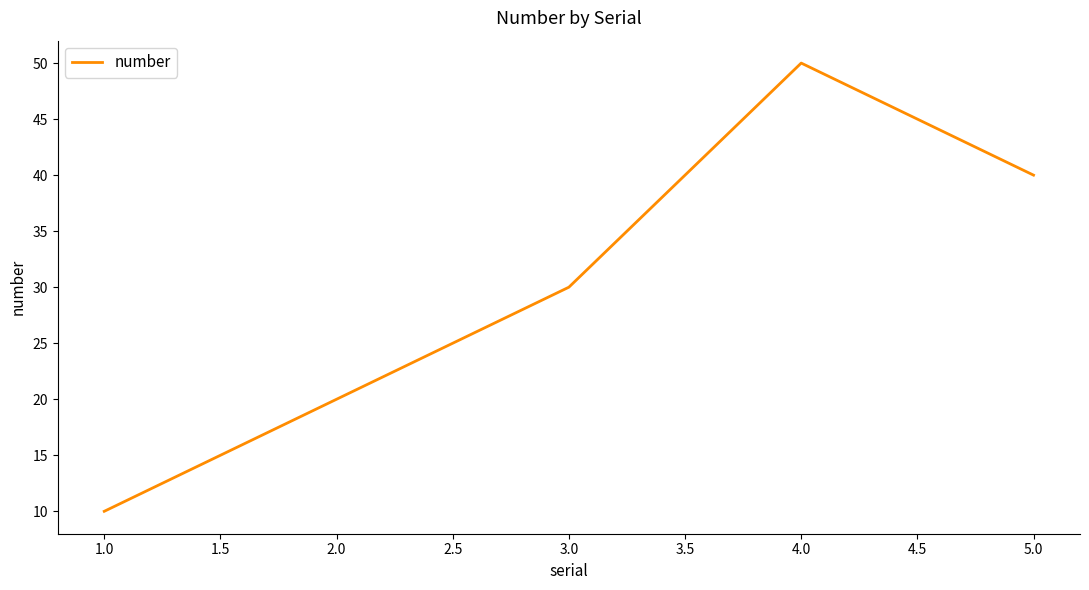

What is the maximum value shown in the chart?

50